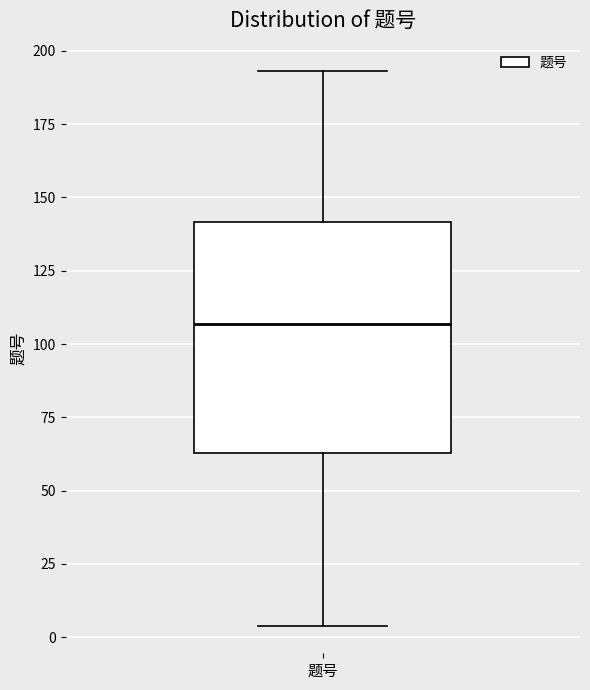

Where does the lower whisker of the box for 题号 end on the y-axis? The values are not printed on the chart, so give them approximately, as read against the axis.

5